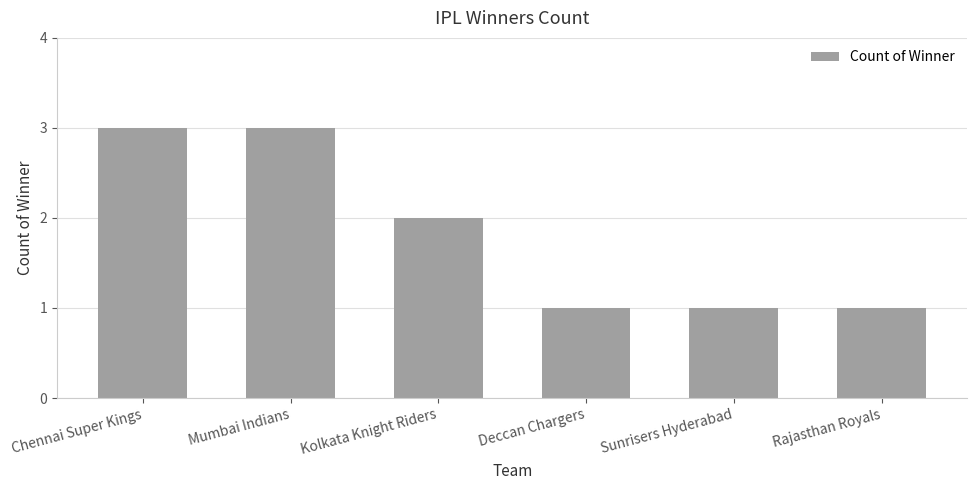

What is the approximate value at Mumbai Indians?

3